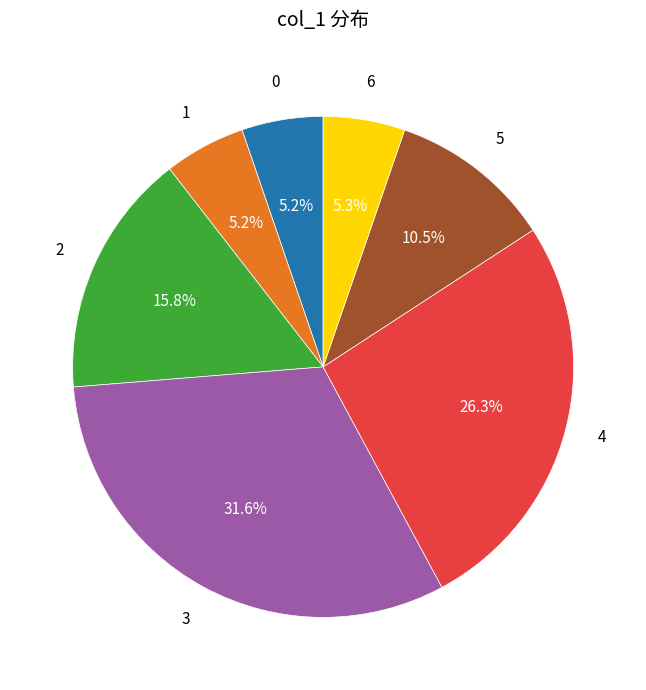

Is there any slice that represents more than half of the pie?

No